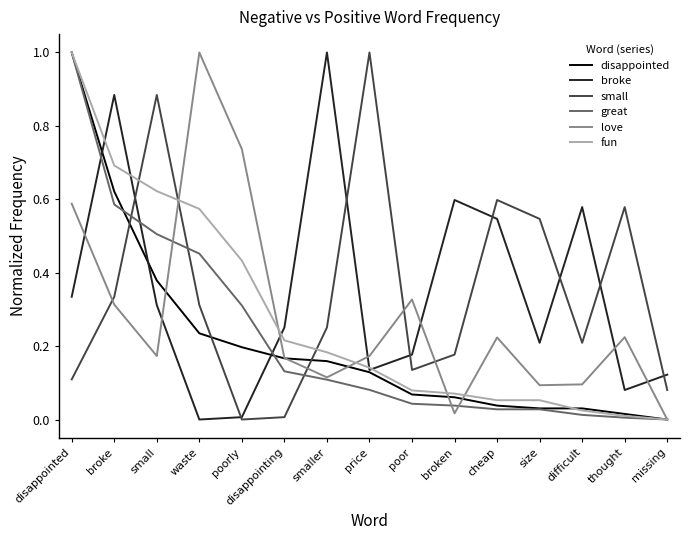

How many lines are shown in the chart?

6